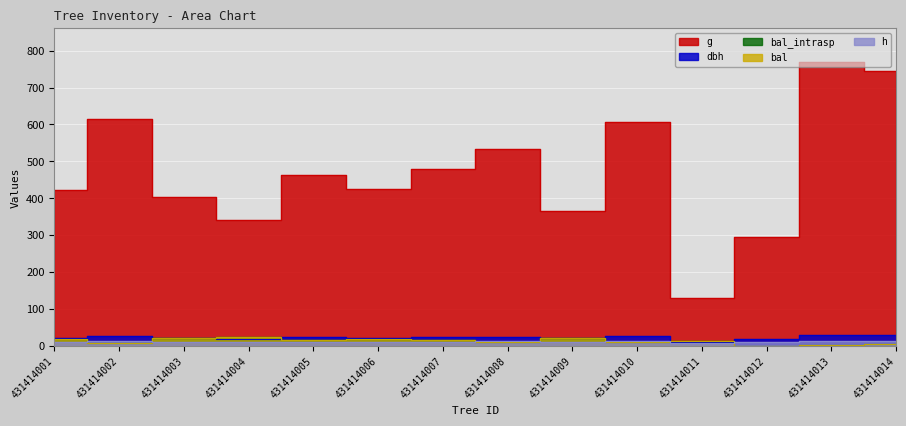

How many data points in dbh are less than 24?

7